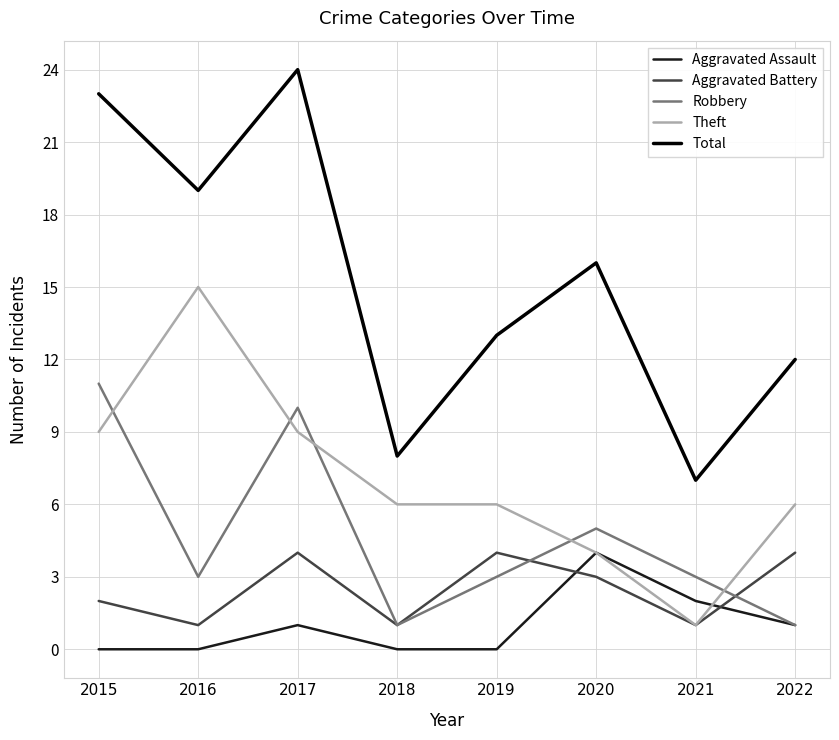

Which series has the largest total across all categories?

Total